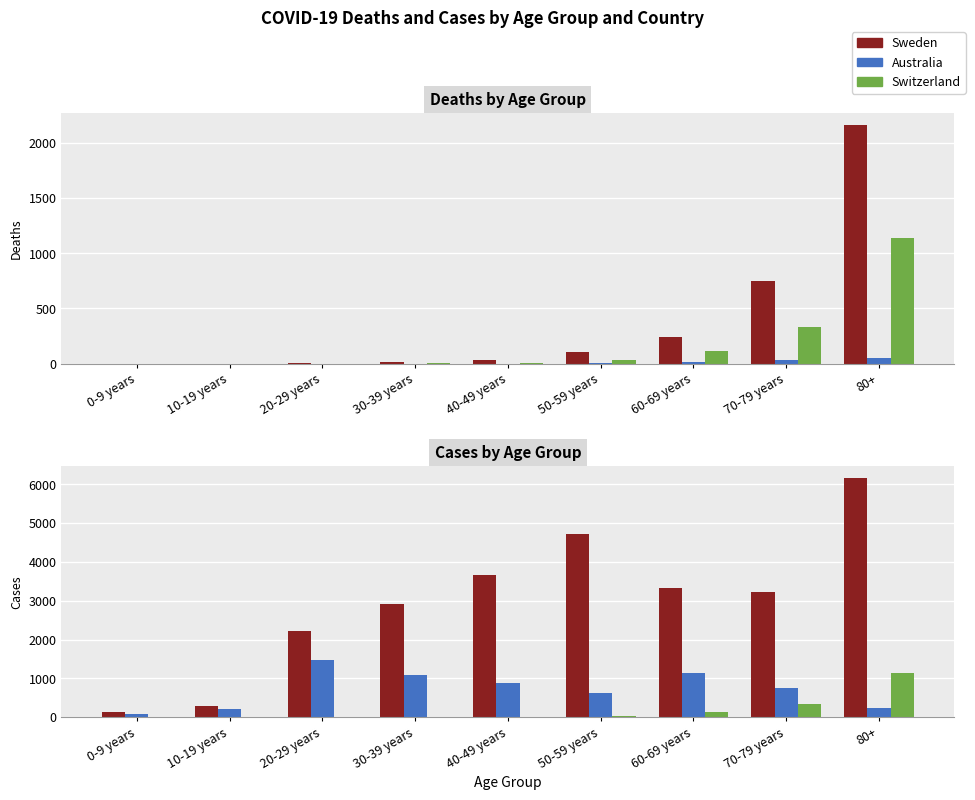

What is the sum of the Sweden values at 60-69 years and 50-59 years?

8044